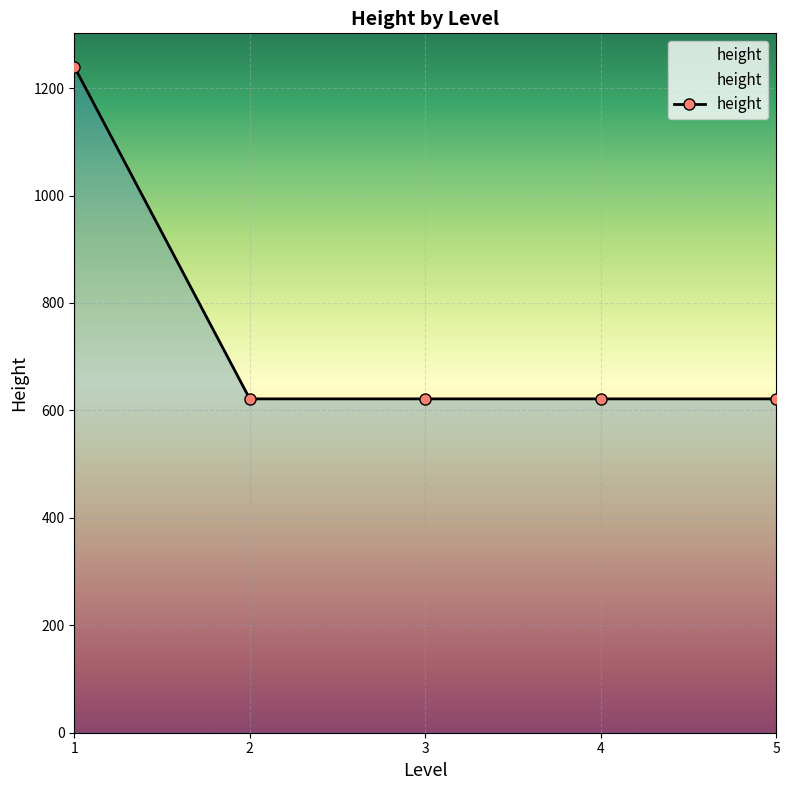

What is the value of the 4th point from the left?

621.5